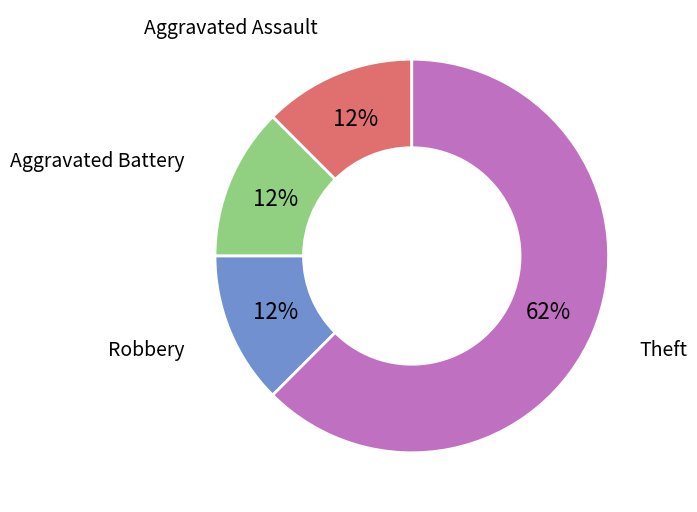

Is there a majority slice in this chart?

Yes